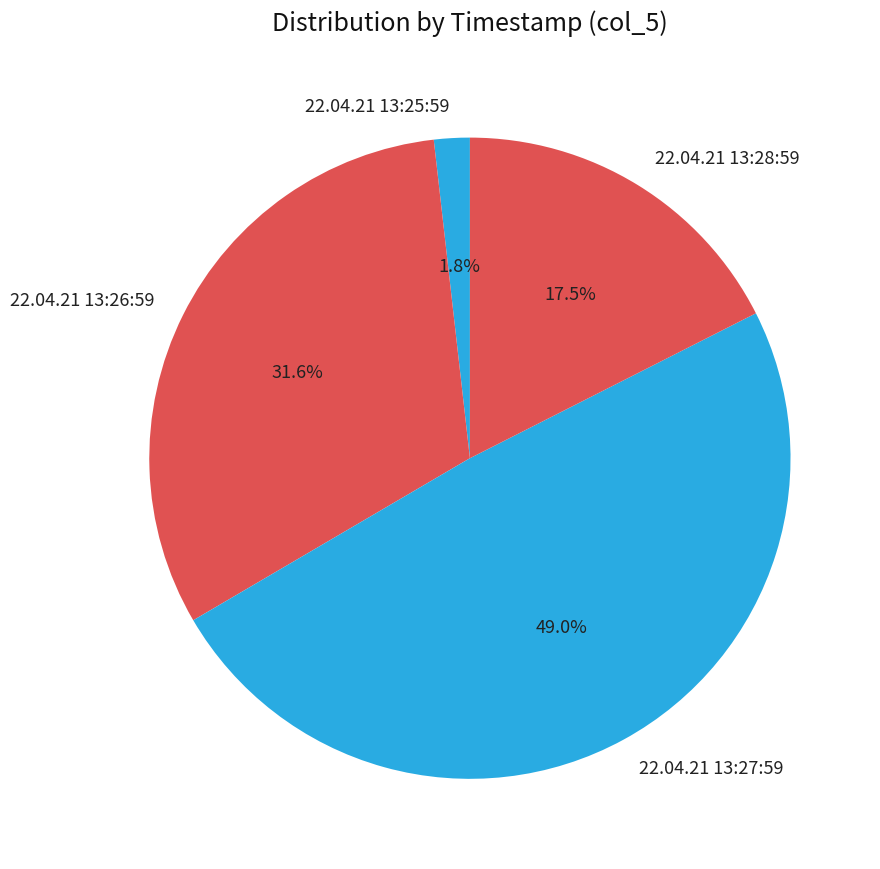

To the nearest percent, what is the difference between the largest and smallest slice percentages?

47%